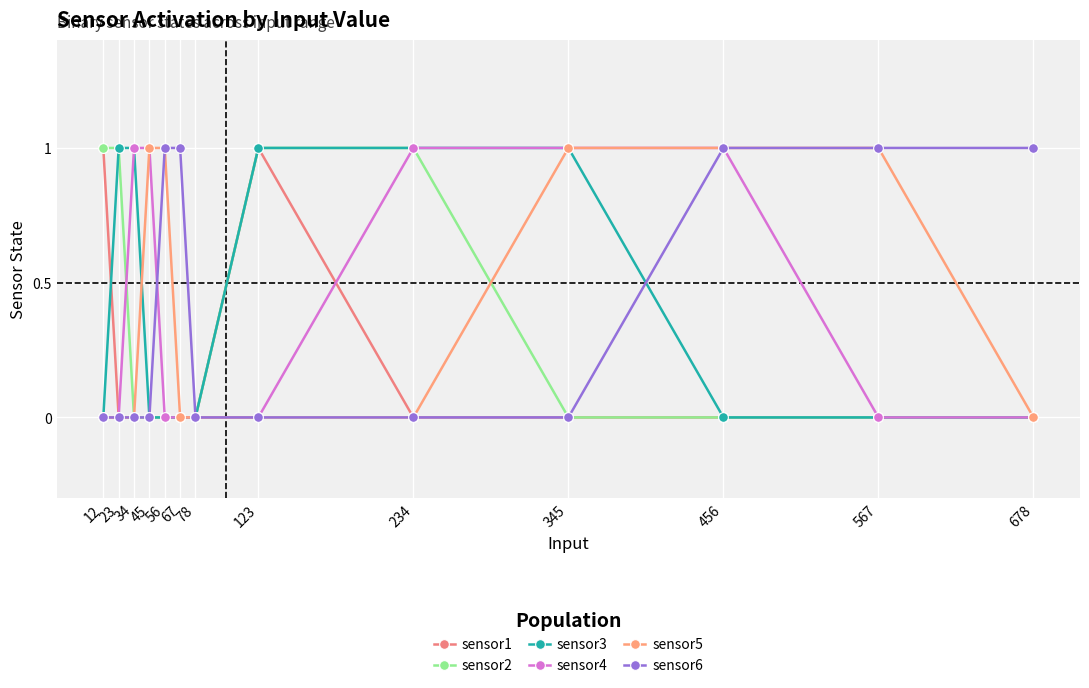

Which series changed the most between 12 and 567?

sensor1